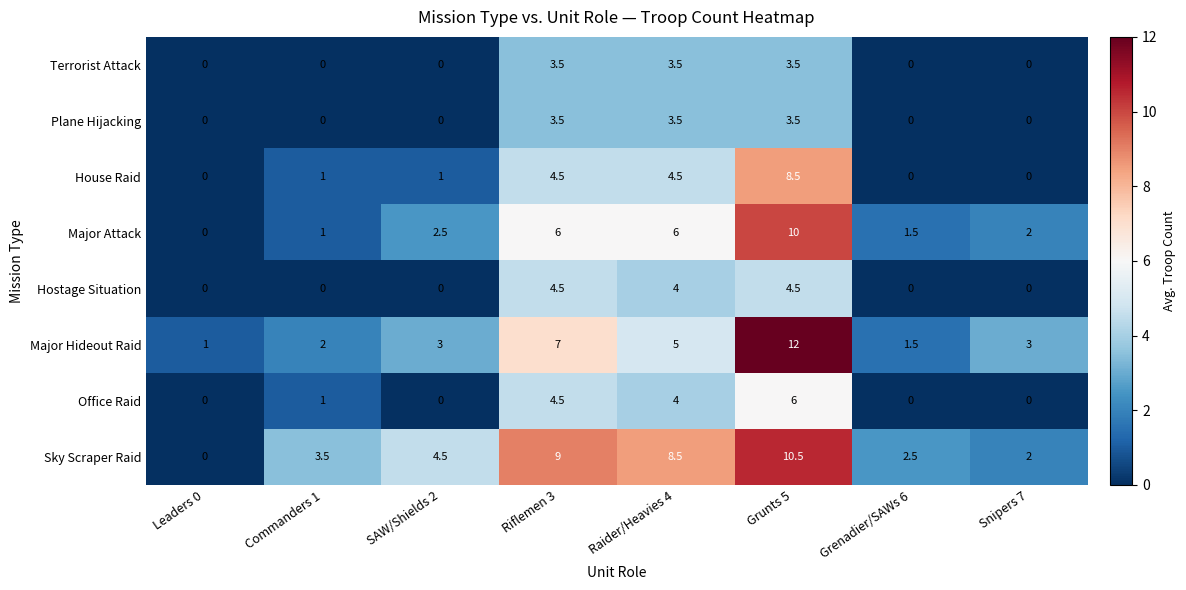

The Plane Hijacking series shows 0.0 at Commanders 1. True or false?

True